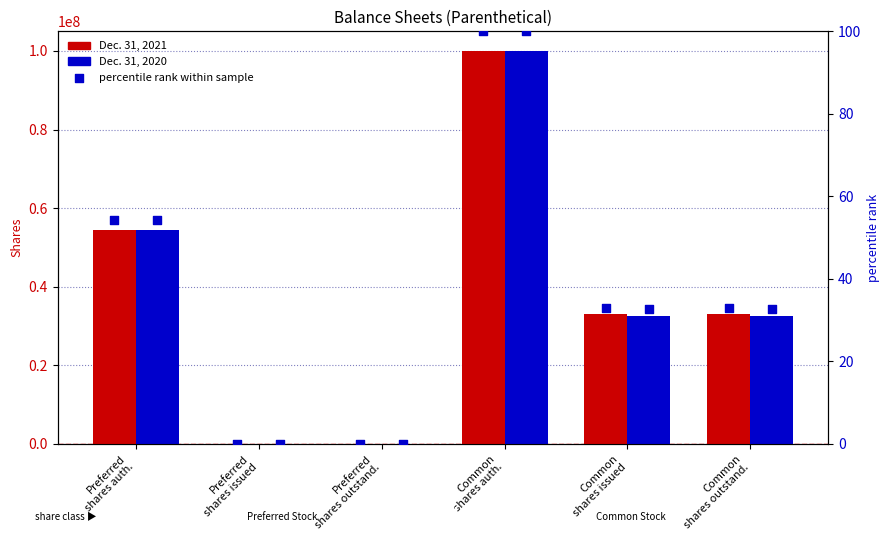

Which series contains the highest Y value?

Dec. 31, 2021